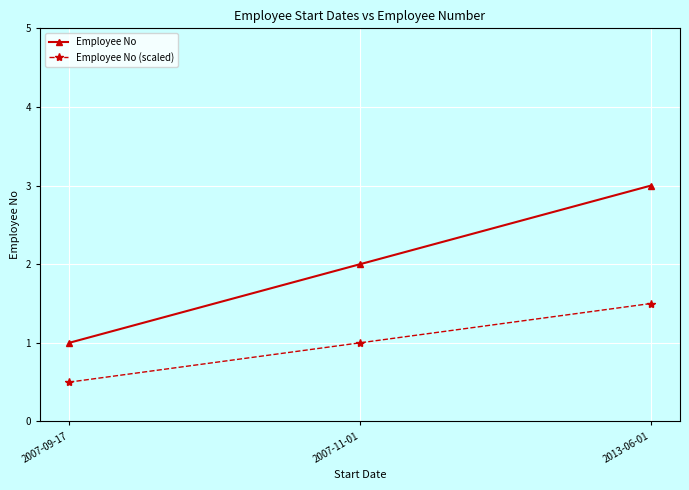

Which series has the largest total across all categories?

Employee No